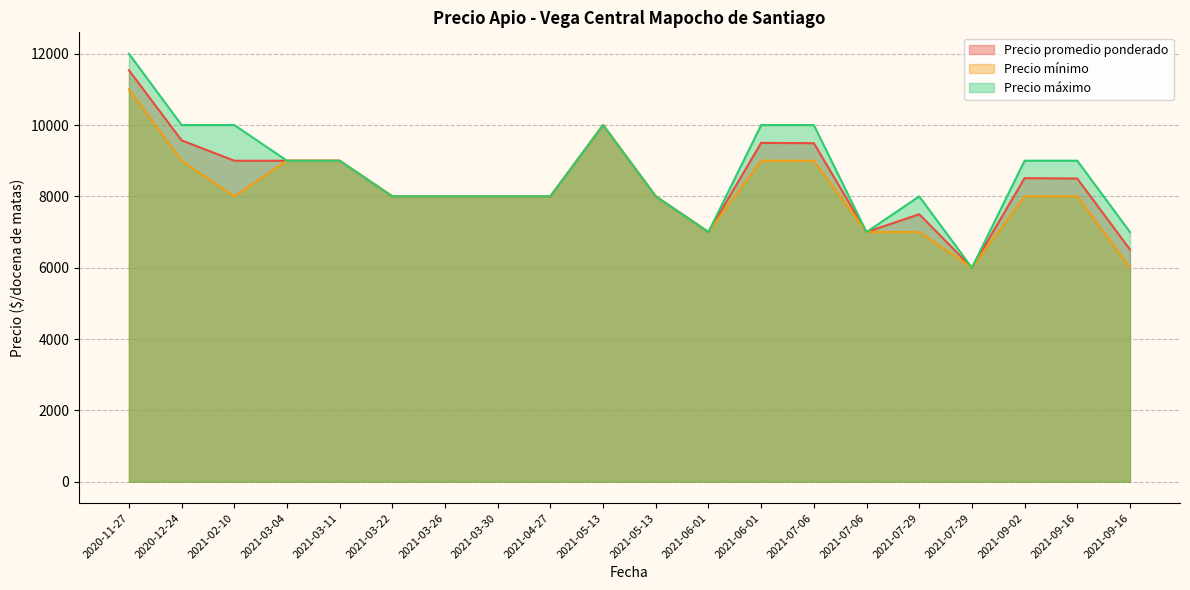

Between 2021-03-04 and 2021-03-11, which series saw the biggest shift?

Precio promedio ponderado